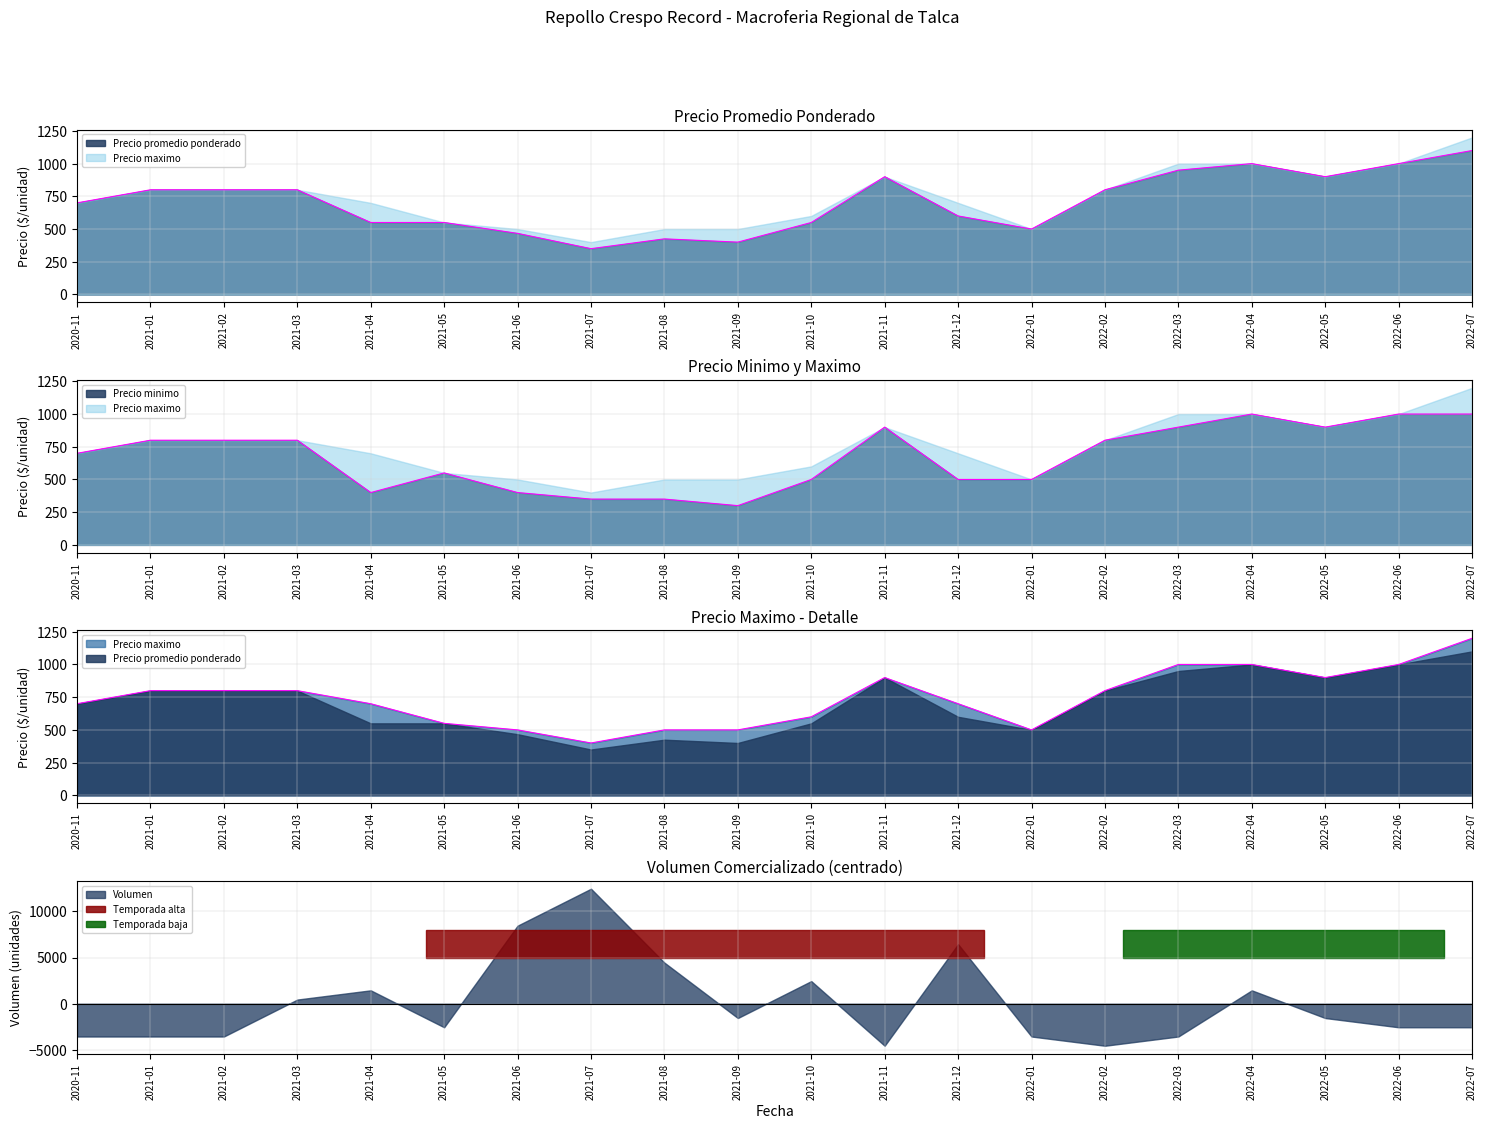

What is the sum of the Precio promedio ponderado values at 2022-03 and 2022-01?

1450